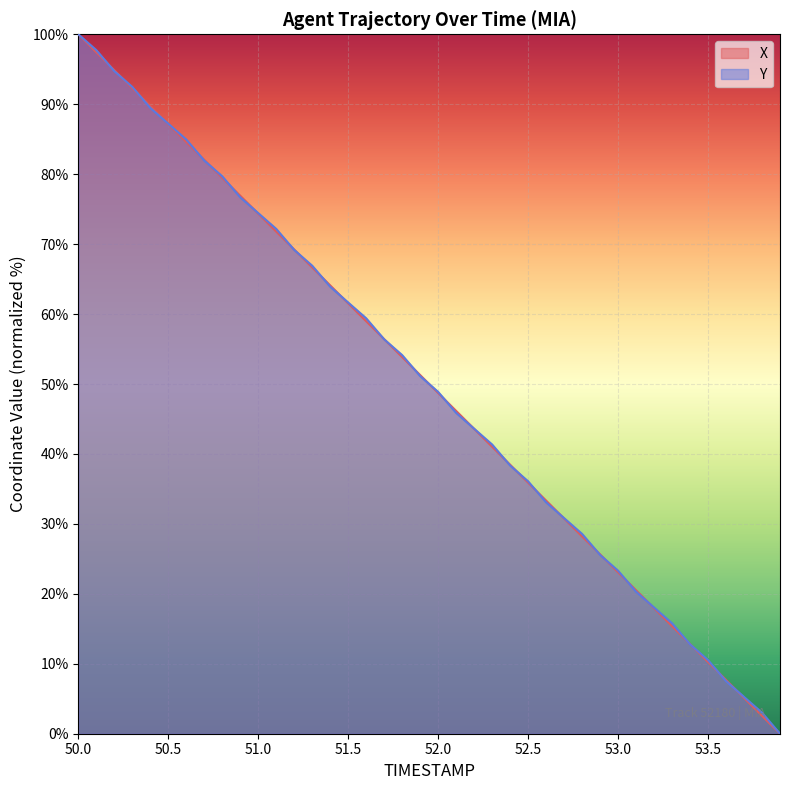

What are all the series names shown in the legend?

X, Y